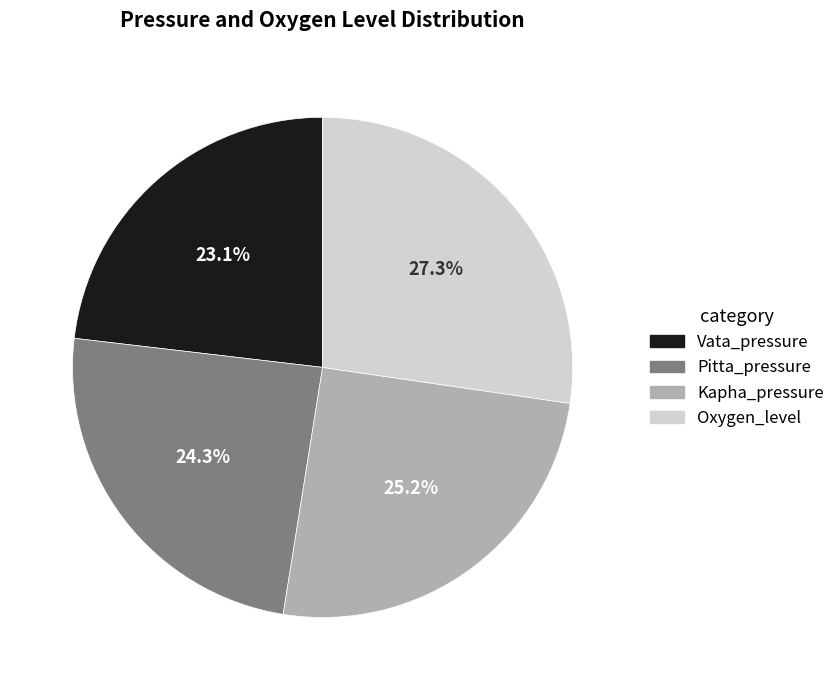

Do Vata_pressure and Oxygen_level together represent more than half of the pie?

Yes